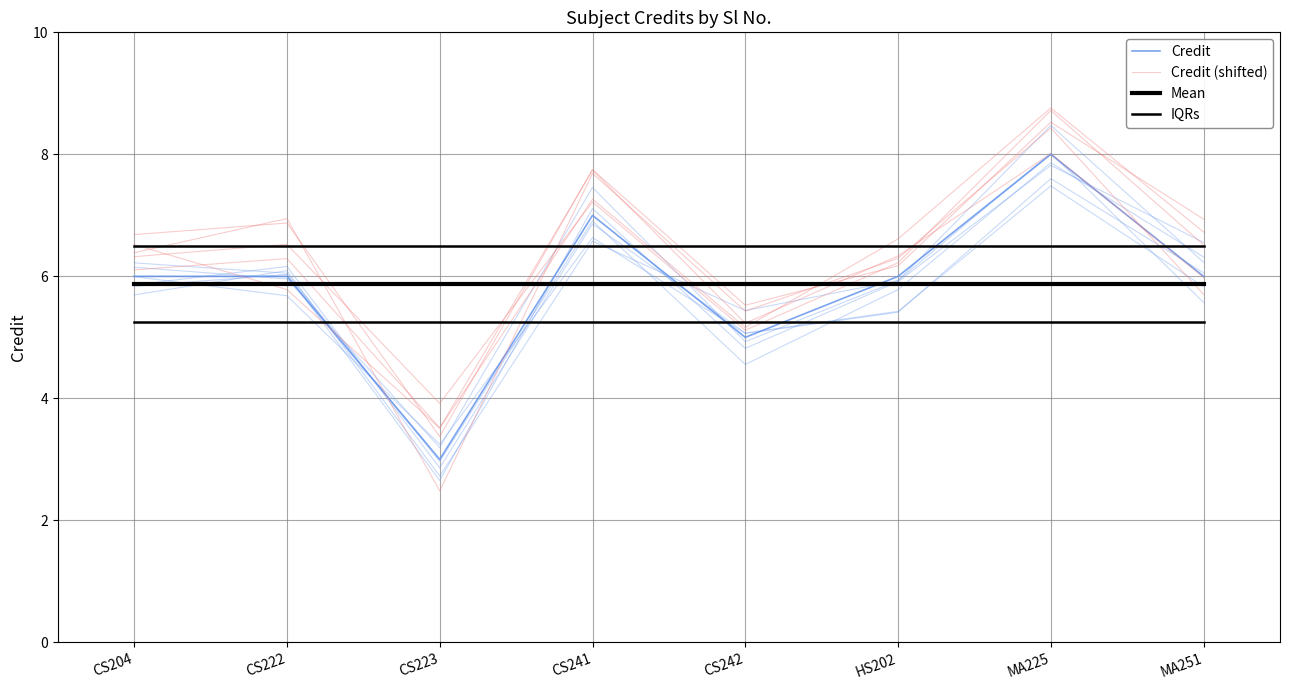

Between which two adjacent categories do Credit (shifted) and Credit first intersect?

CS204 and CS222